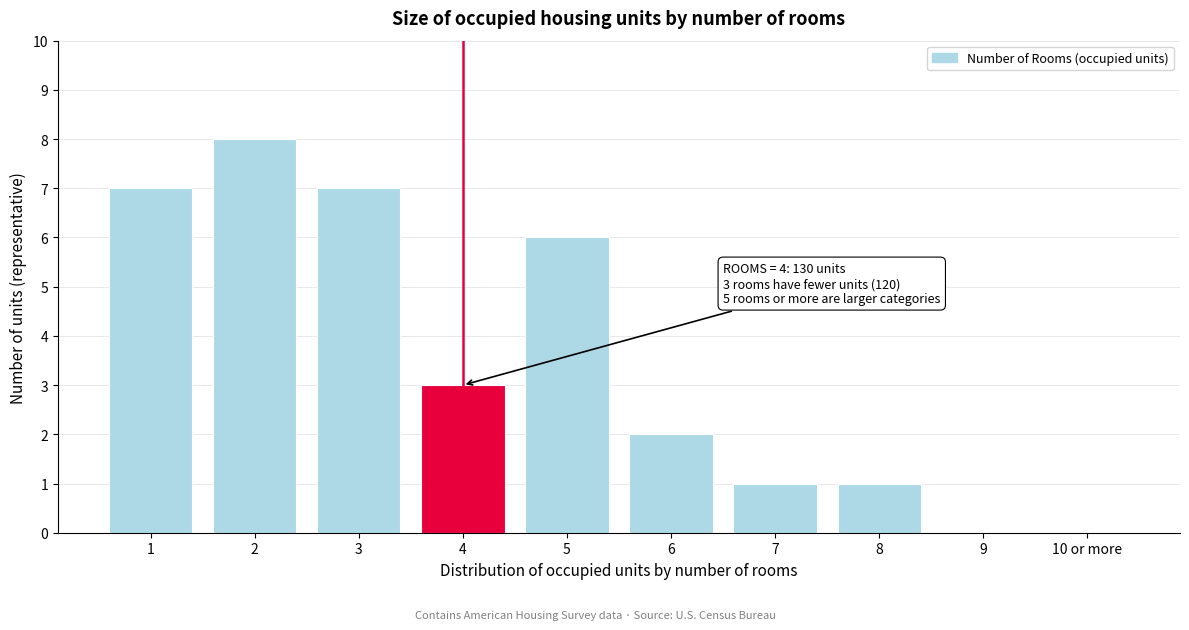

Reading right to left, what are all the values shown in this chart?

10 or more=0	9=0	8=1	7=1	6=2	5=6	4=3	3=7	2=8	1=7